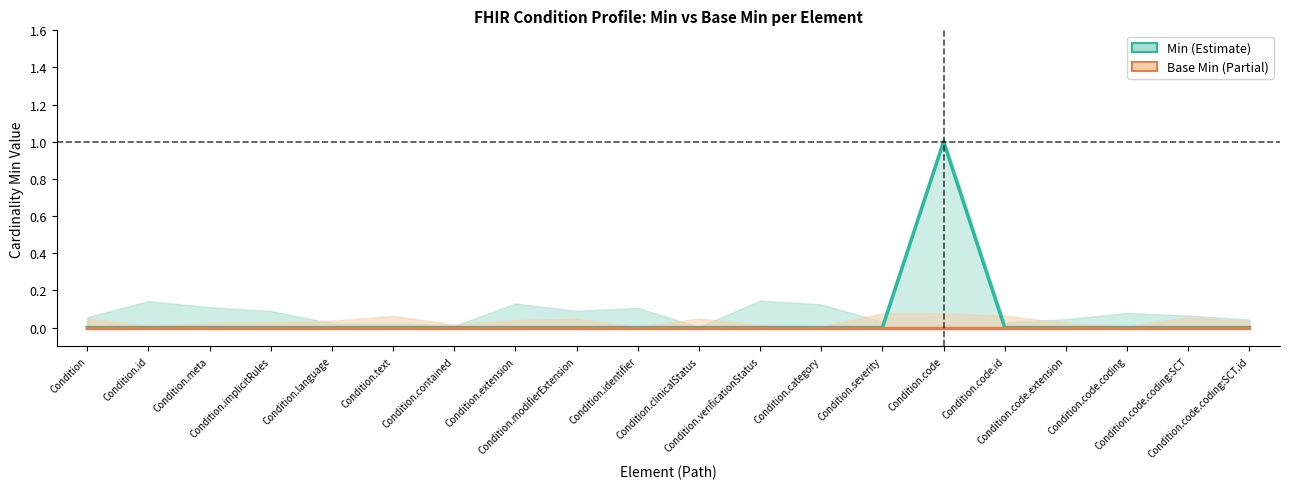

Reading left to right, list all the values displayed in this chart.

Min: Condition=0	Condition.id=0	Condition.meta=0	Condition.implicitRules=0	Condition.language=0	Condition.text=0	Condition.contained=0	Condition.extension=0	Condition.modifierExtension=0	Condition.identifier=0	Condition.clinicalStatus=0	Condition.verificationStatus=0	Condition.category=0	Condition.severity=0	Condition.code=1	Condition.code.id=0	Condition.code.extension=0	Condition.code.coding=0	Condition.code.coding:SCT=0	Condition.code.coding:SCT.id=0
Base Min: Condition=0	Condition.id=0	Condition.meta=0	Condition.implicitRules=0	Condition.language=0	Condition.text=0	Condition.contained=0	Condition.extension=0	Condition.modifierExtension=0	Condition.identifier=0	Condition.clinicalStatus=0	Condition.verificationStatus=0	Condition.category=0	Condition.severity=0	Condition.code=0	Condition.code.id=0	Condition.code.extension=0	Condition.code.coding=0	Condition.code.coding:SCT=0	Condition.code.coding:SCT.id=0